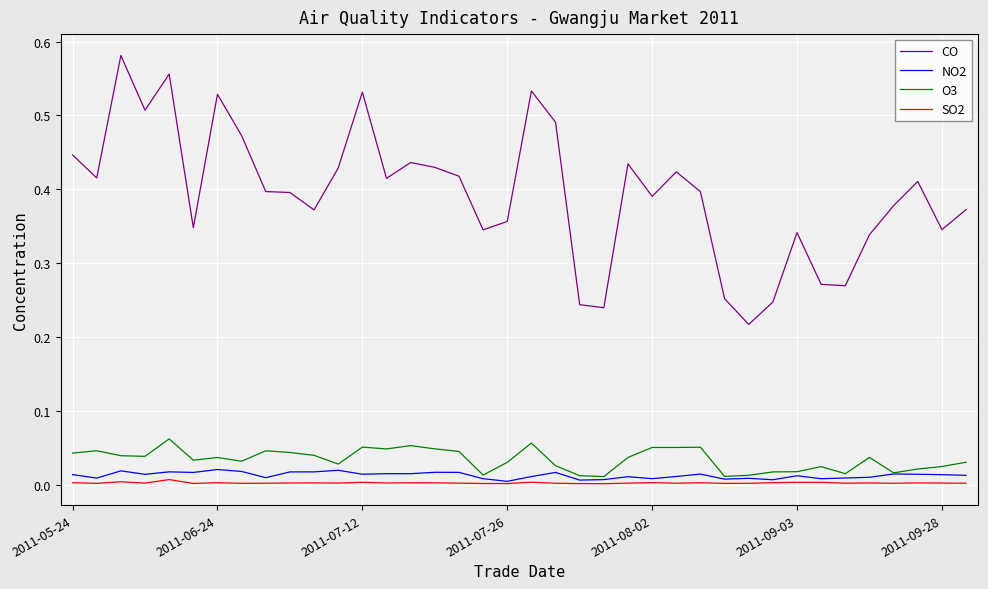

Which series has the largest total across all categories?

CO